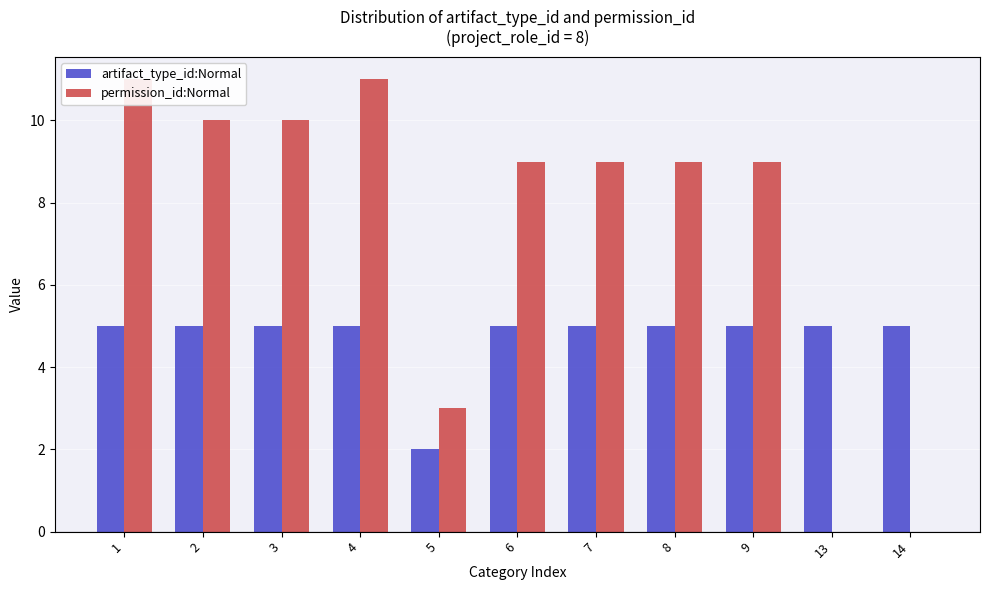

Which category has the lowest value in the permission_id:Normal series?

13